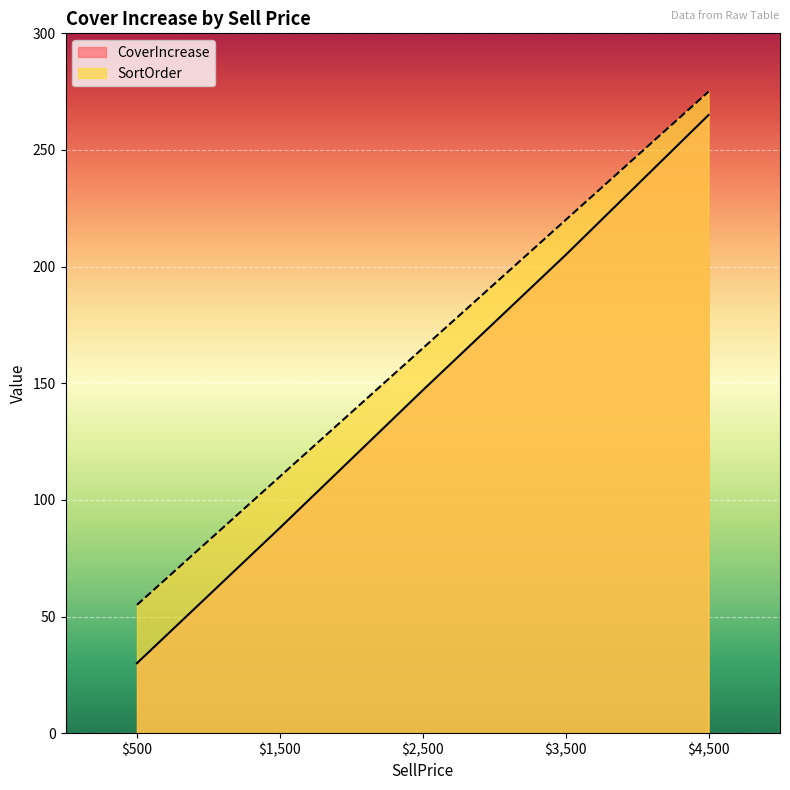

At which label does SortOrder first exceed 165?

$3,500